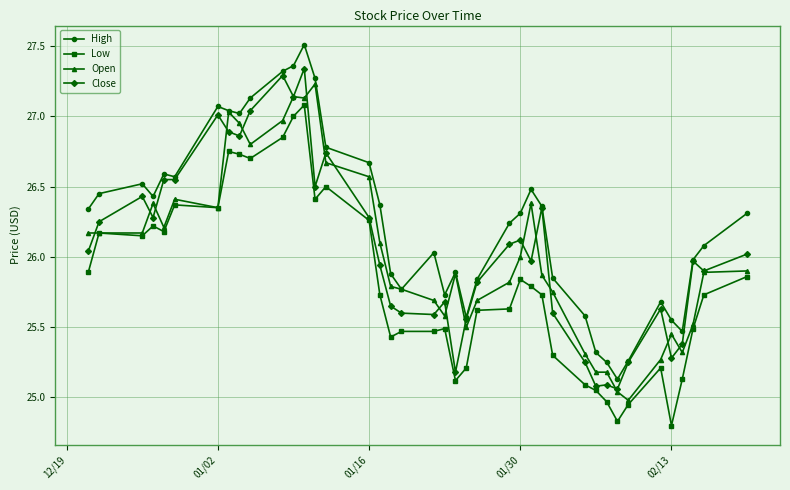

Is this an area chart (filled region under the line)?

No